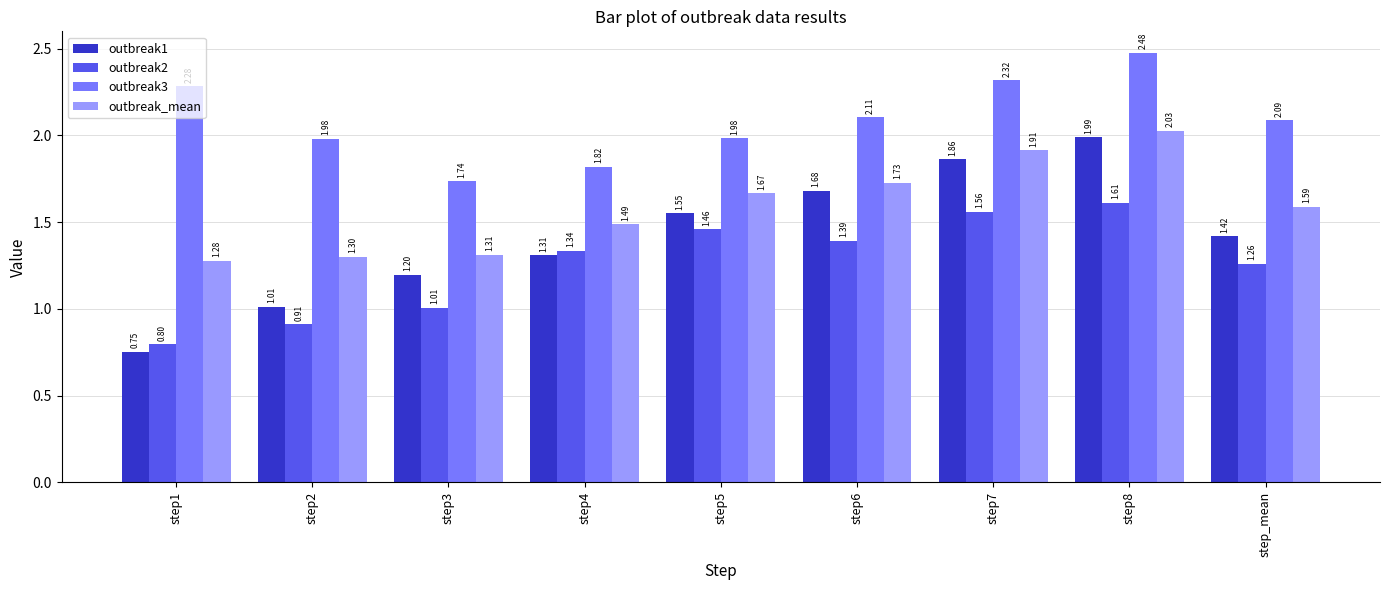

Between step3 and step_mean, which series saw the biggest shift?

outbreak3